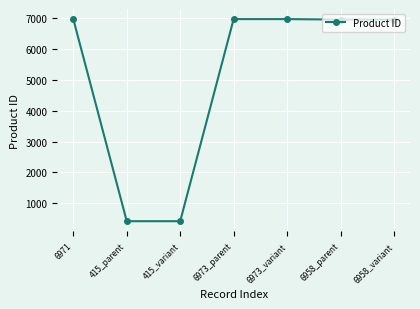

What is the value of the 5th point from the left?

6973